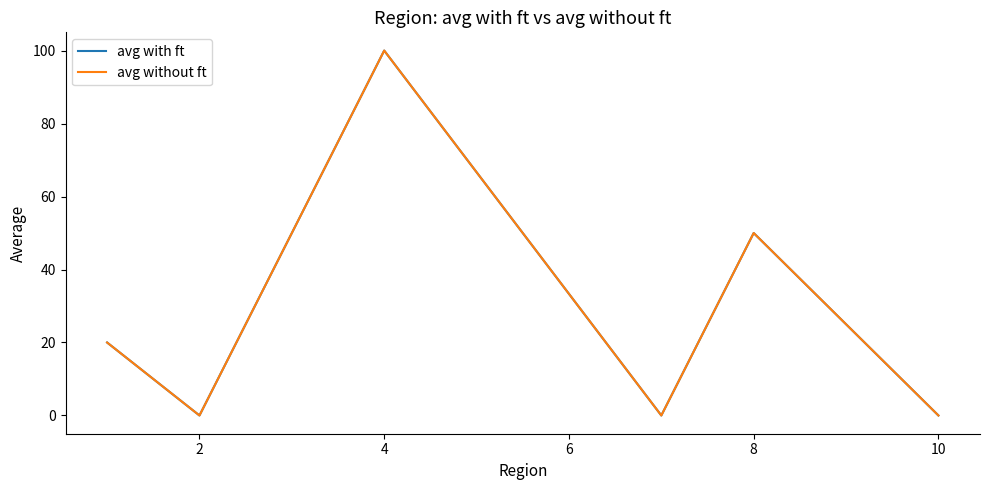

Which category has the highest value in the avg without ft series?

4